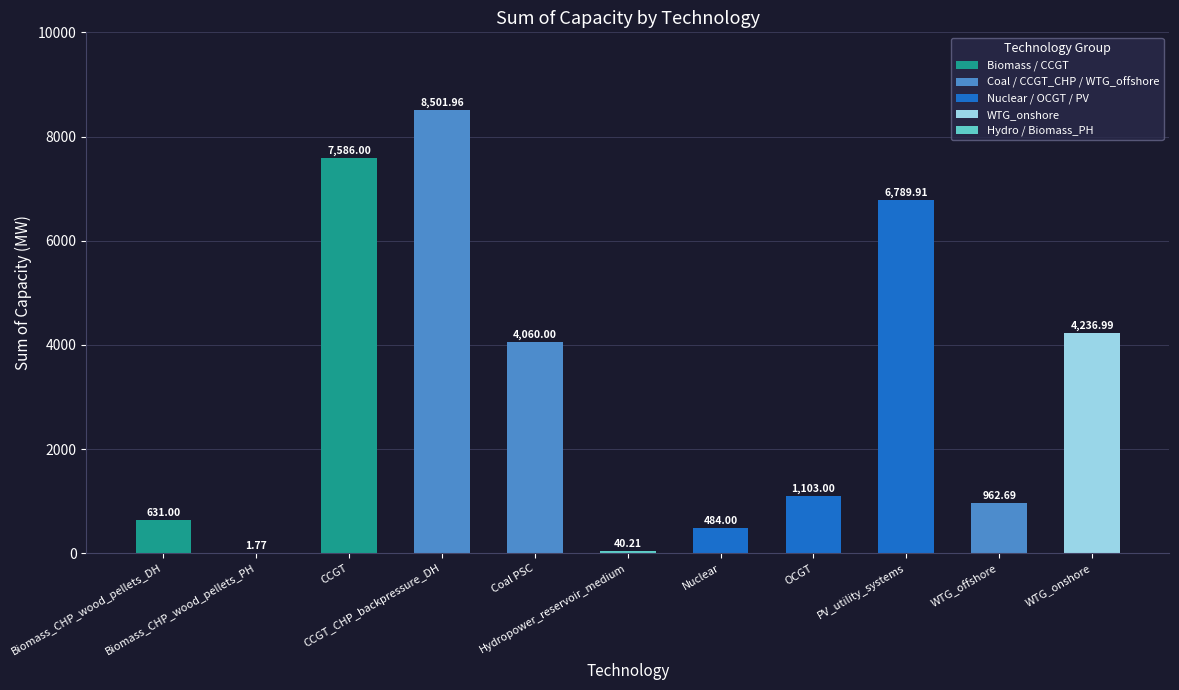

What is the sum of the values at WTG_offshore and CCGT?

8548.7